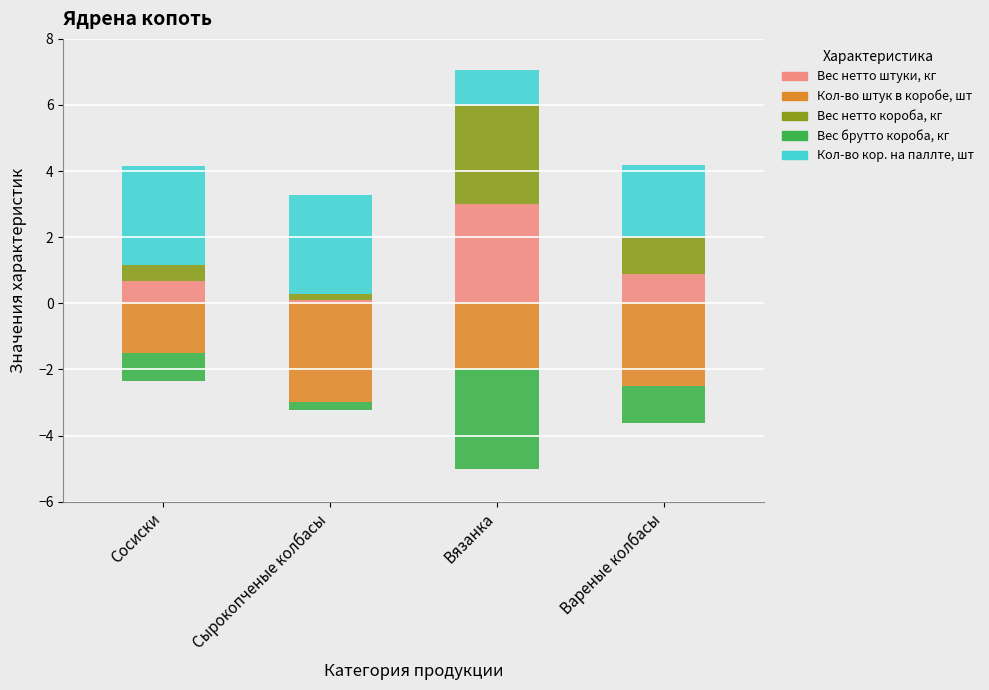

At which category is the sum across all series the highest?

Вязанка